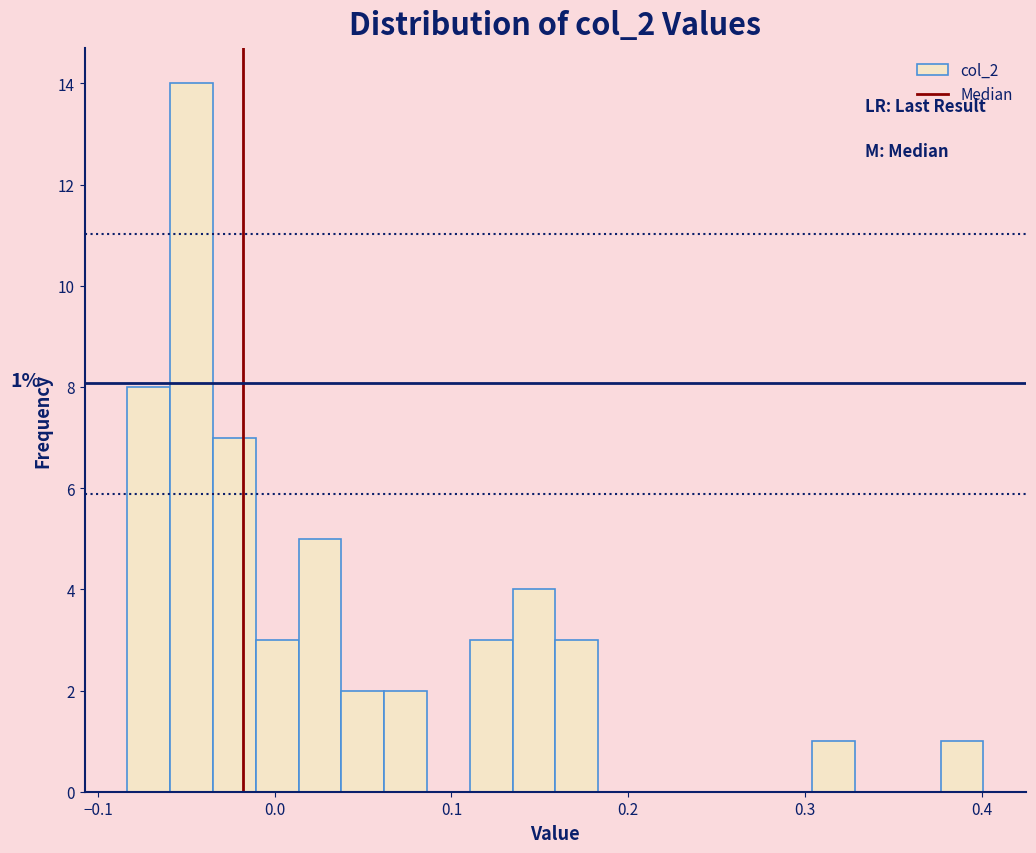

Around what value on the x-axis is the tallest bar? Give the approximate position of its centre, as read against the axis.

-0.05